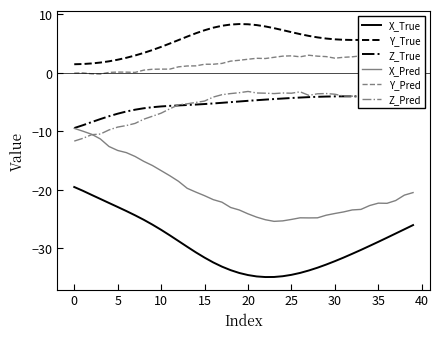

What value does the Y_True series have at 25?

6.9